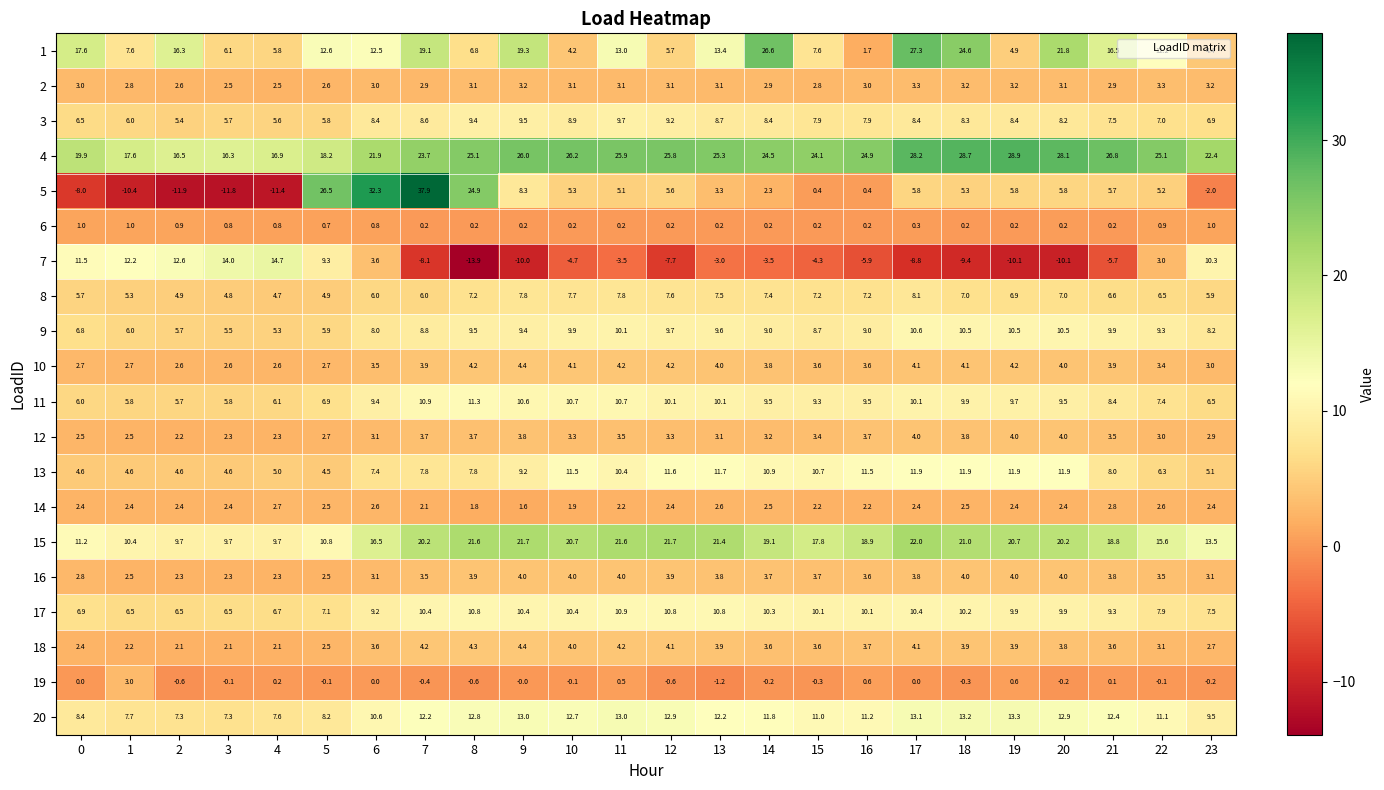

What is the difference between the maximum and minimum values in the 16 series?

1.7